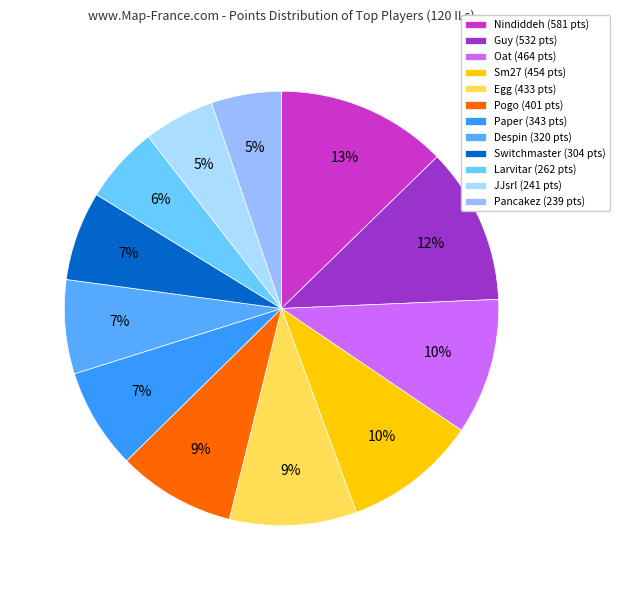

Do Larvitar and Paper together represent more than half of the pie?

No